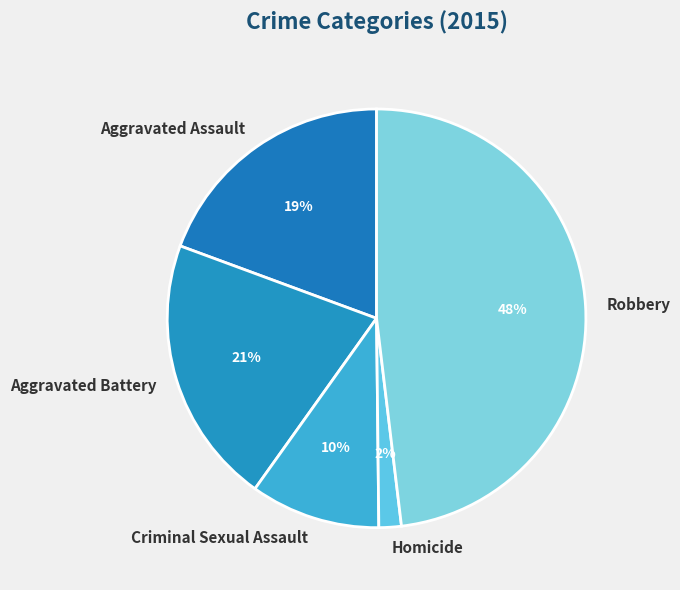

Does any single category account for the majority?

No